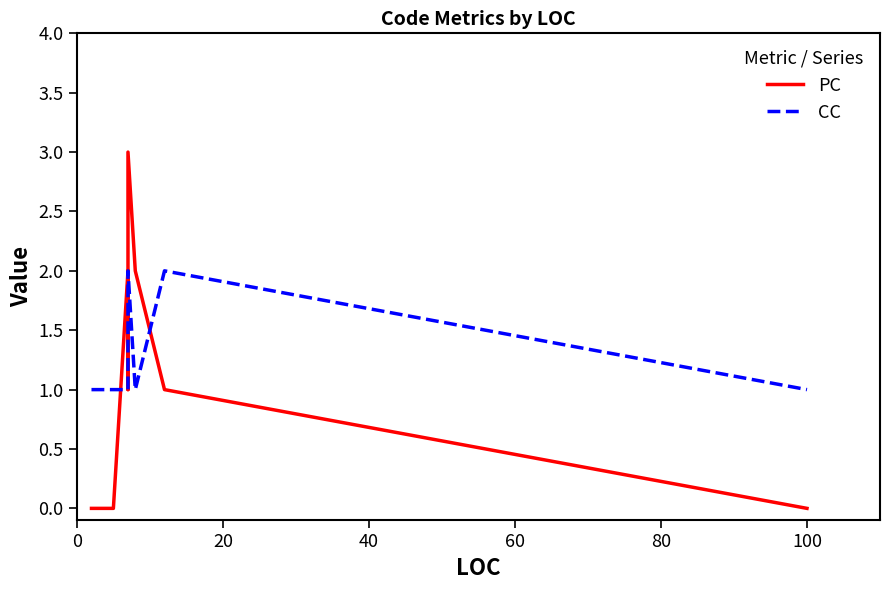

Is it true that CC equals 1 at 0?

False